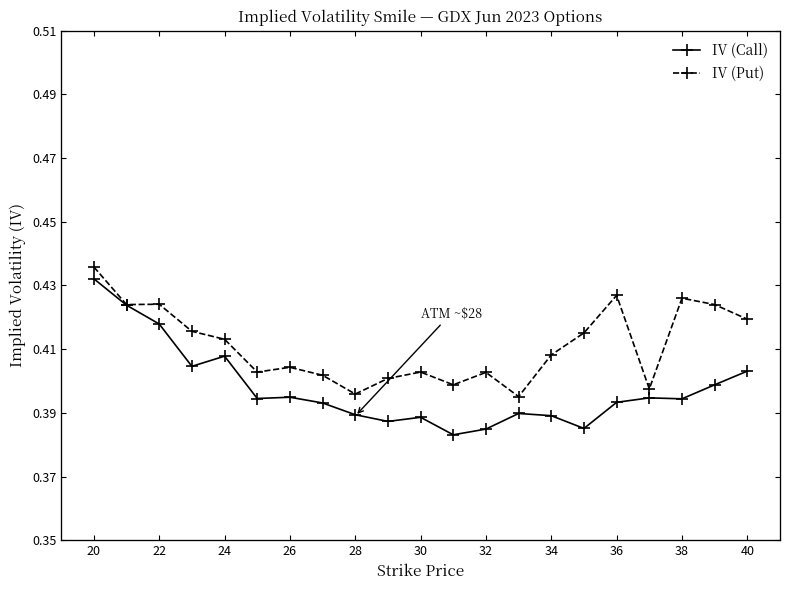

What is the value of the IV (Call) point at the 7th from the left?

0.4